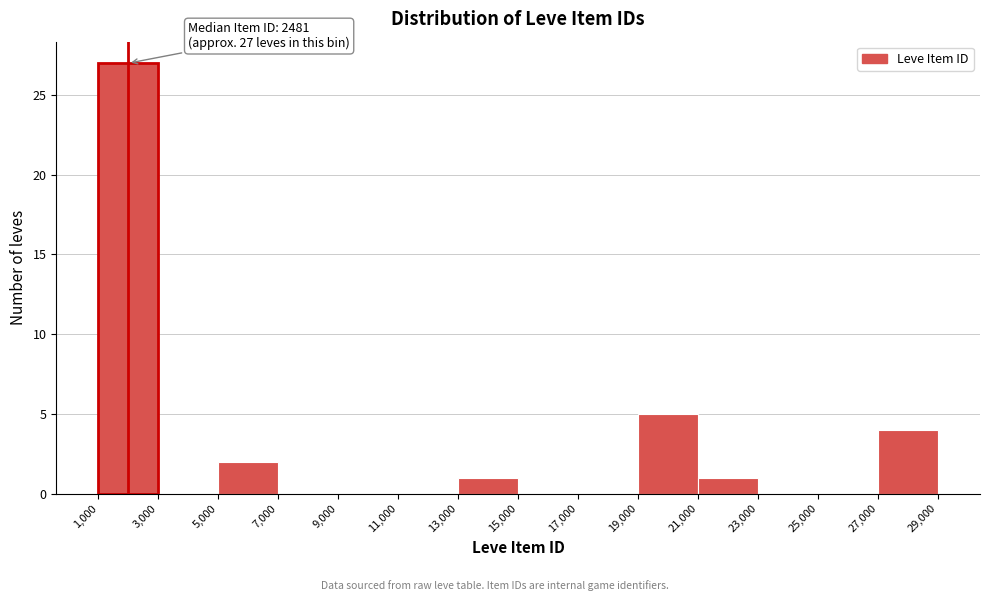

Over which range of the x-axis is the bar tallest?

1,000 to 3,000